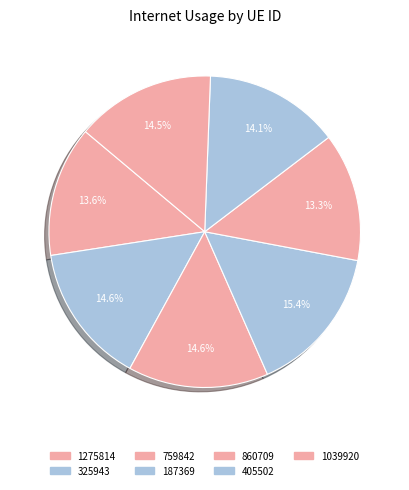

To the nearest percent, what is the combined percentage of 1275814 and 325943?

28%